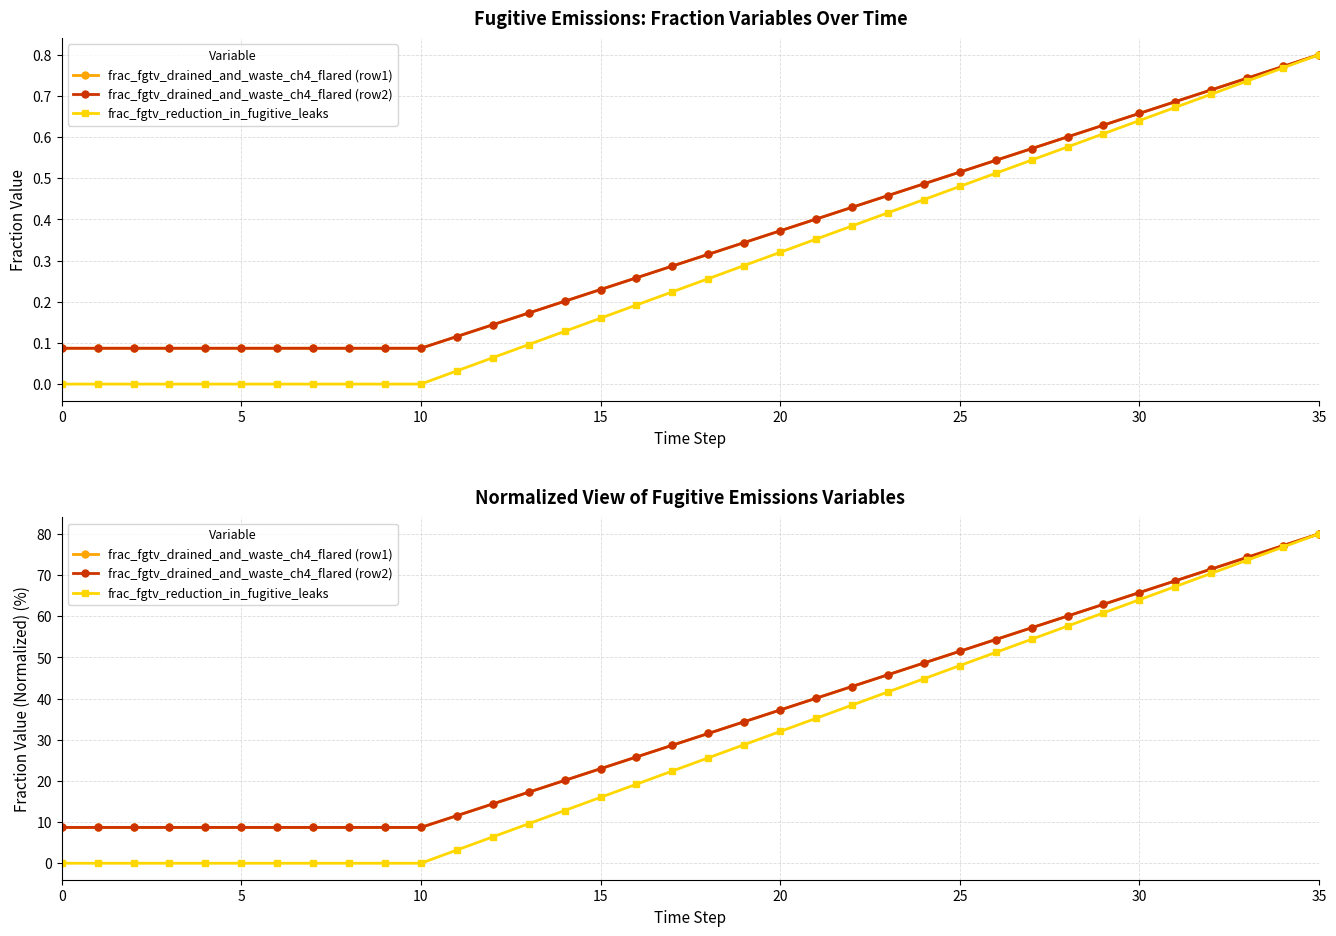

True or false: frac_fgtv_drained_and_waste_ch4_flared (row1) has more than 1 points higher than both neighbors.

False